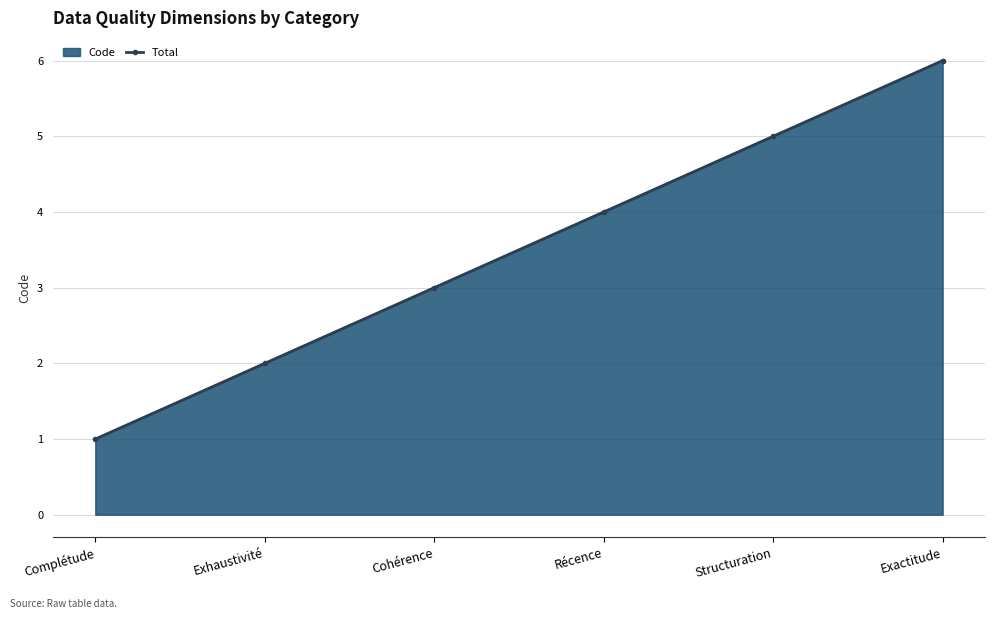

What is the label of the 6th point from the right?

Complétude